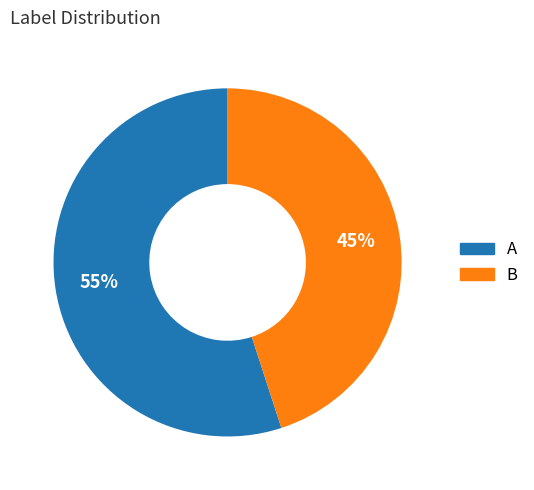

What is the smallest slice in the pie chart?

B